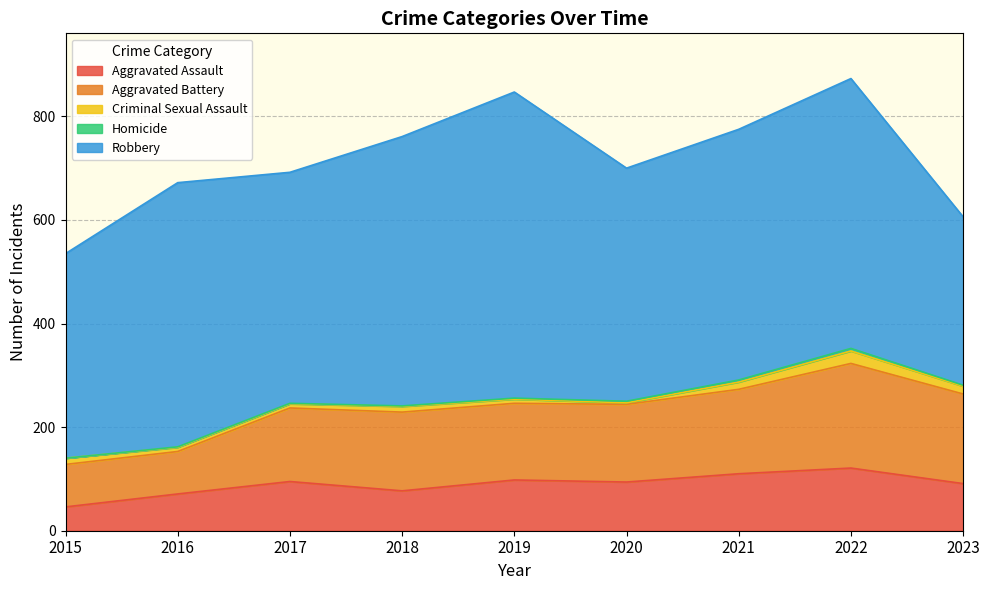

Reading left to right, extract all data points from this chart.

Aggravated Assault: 46	71	95	77	98	94	110	121	91
Aggravated Battery: 82	82	142	152	148	150	163	202	173
Criminal Sexual Assault: 12	8	8	11	8	3	14	24	15
Homicide: 0	1	1	1	2	3	4	5	2
Robbery: 395	510	446	520	591	450	484	521	325